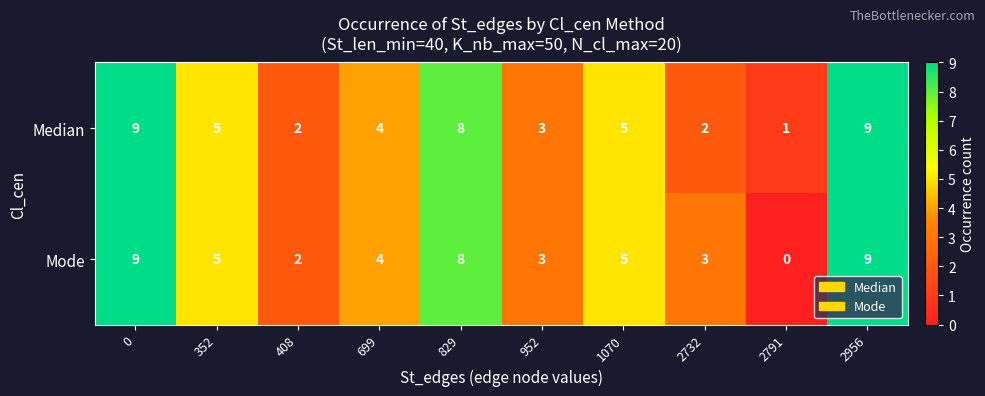

Which series has the widest spread of values?

Mode